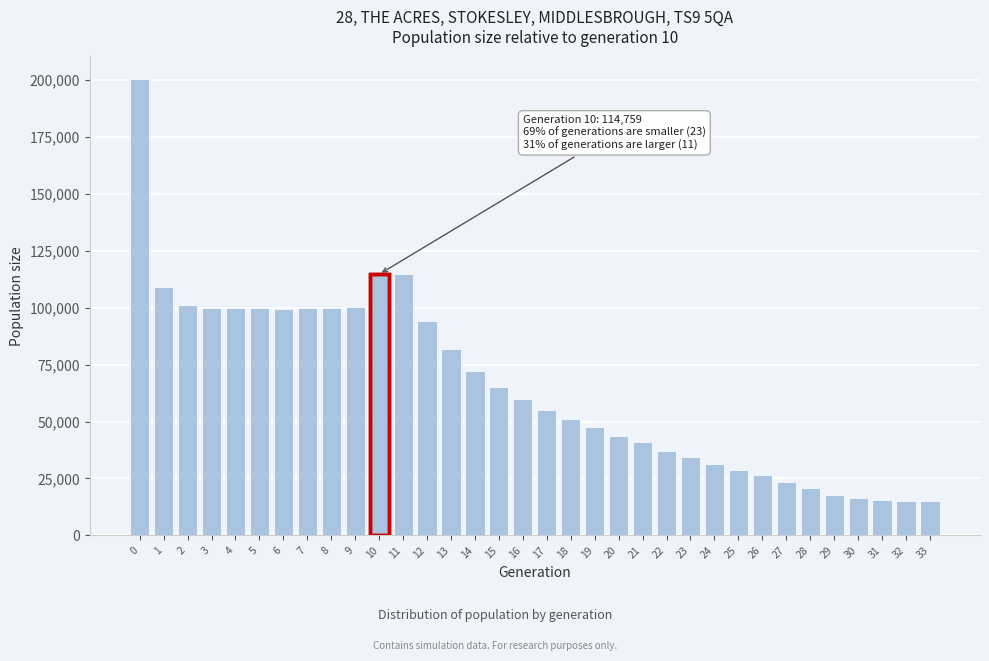

What is the change in value from 1 to 30?

-93044